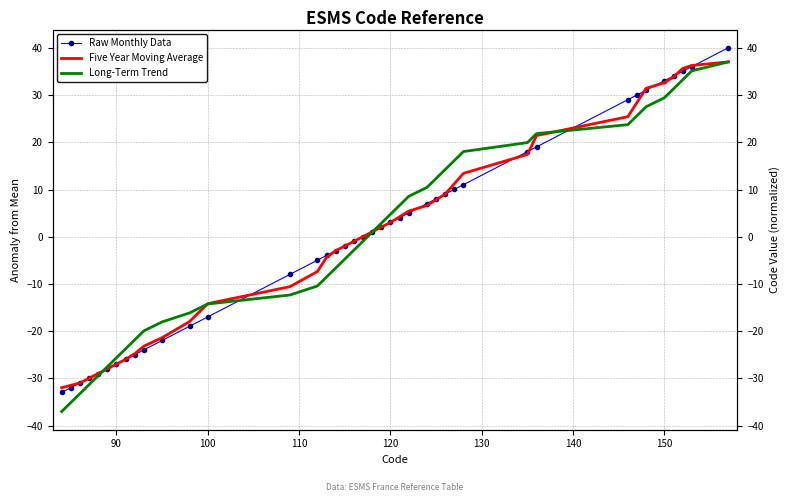

What are all the series names shown in the legend?

Raw Monthly Data, Five Year Moving Average, Long-Term Trend